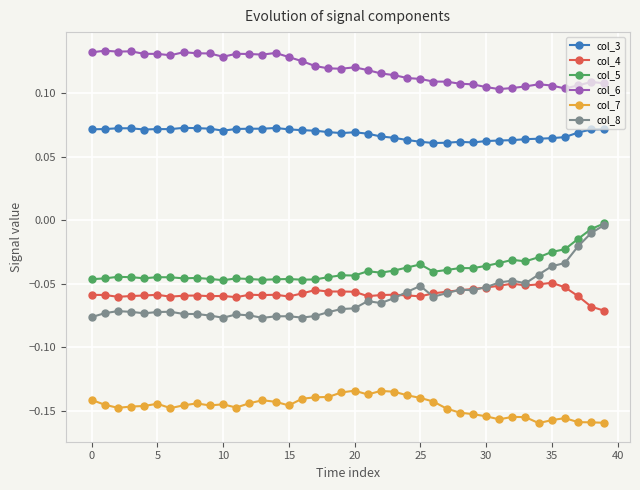

Which series has the largest total across all categories?

col_6